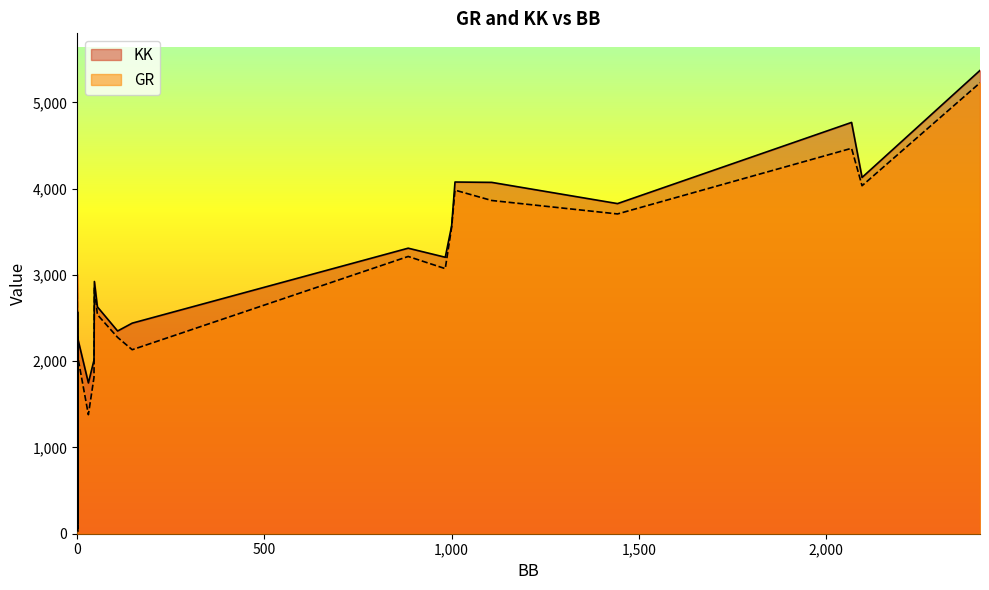

How many data points does each series have?

40